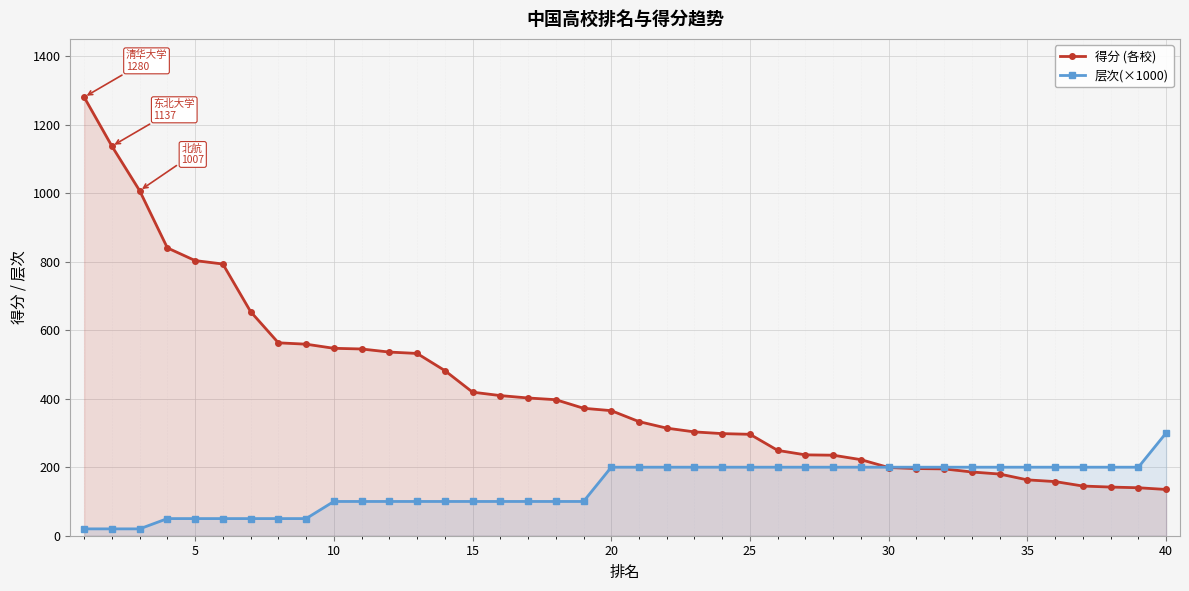

Which series has the largest total across all categories?

得分 (各校)